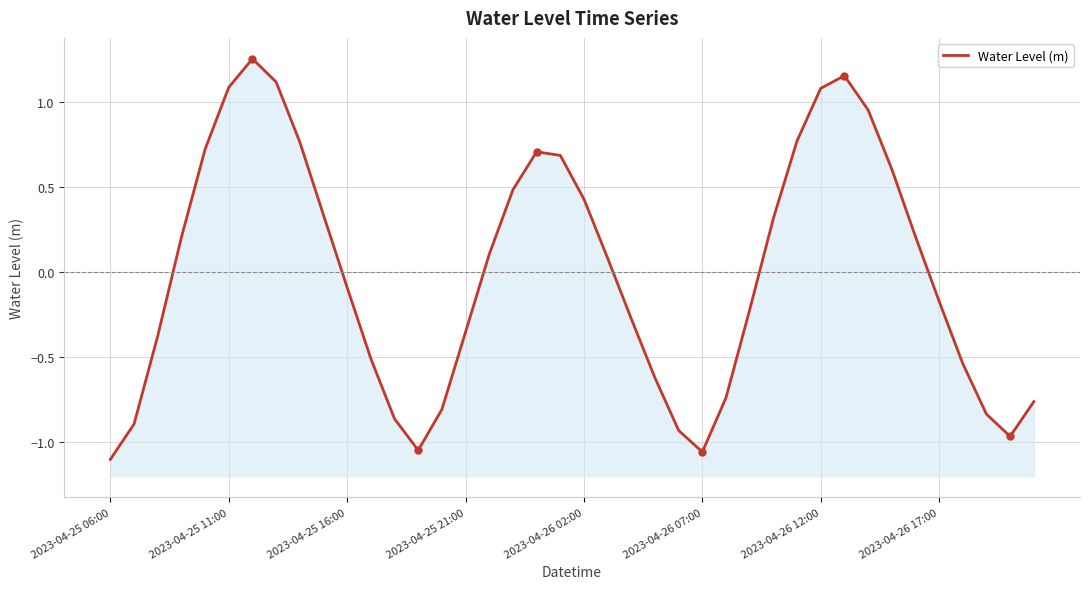

True or false: the data shows -0.8 at 37.

True